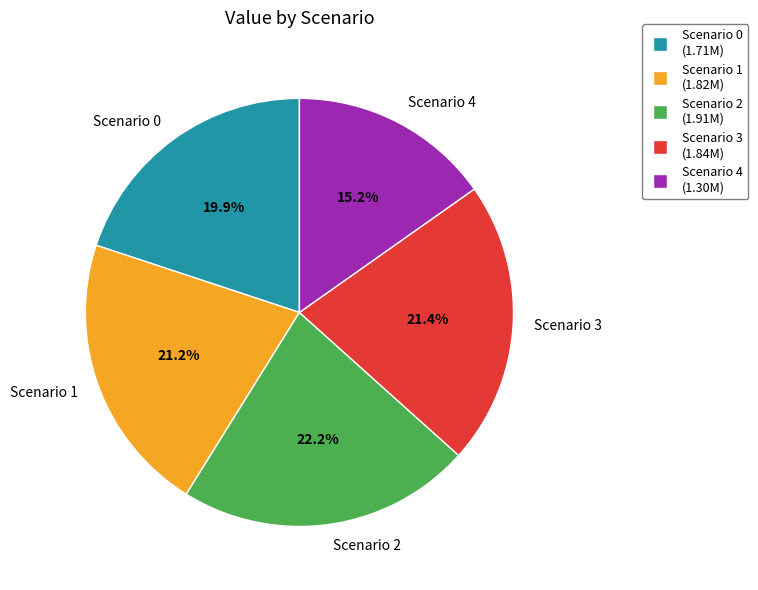

To the nearest percent, what is the average slice percentage?

20%